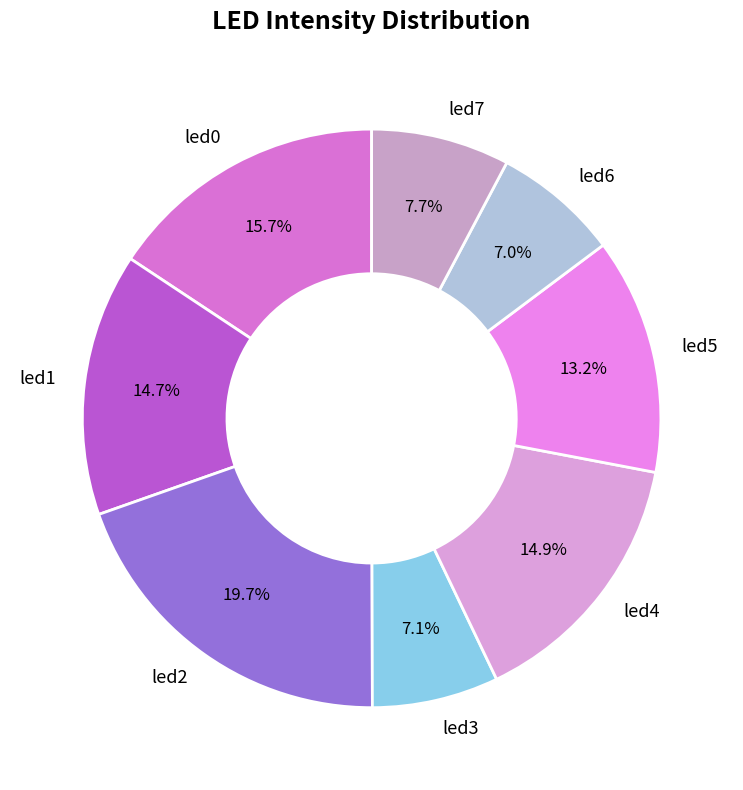

How many segments does this pie chart have?

8